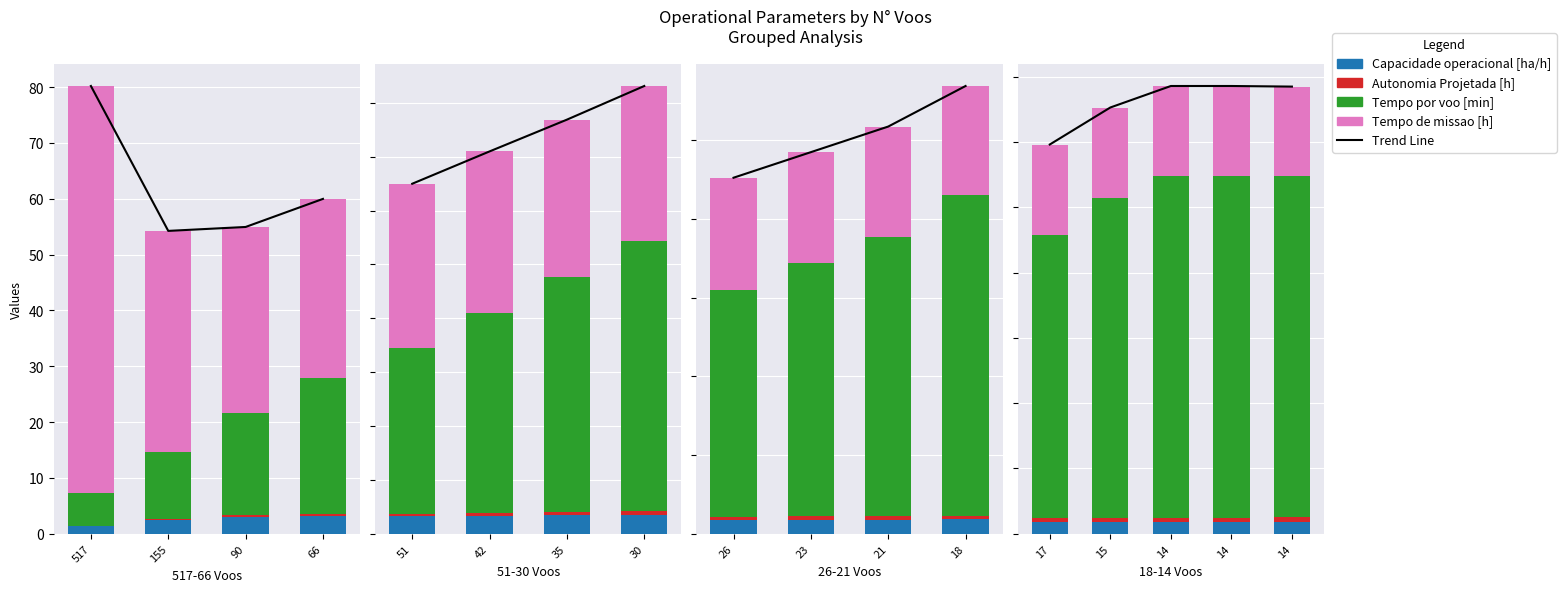

Which series has the largest total across all categories?

Tempo por voo [min]